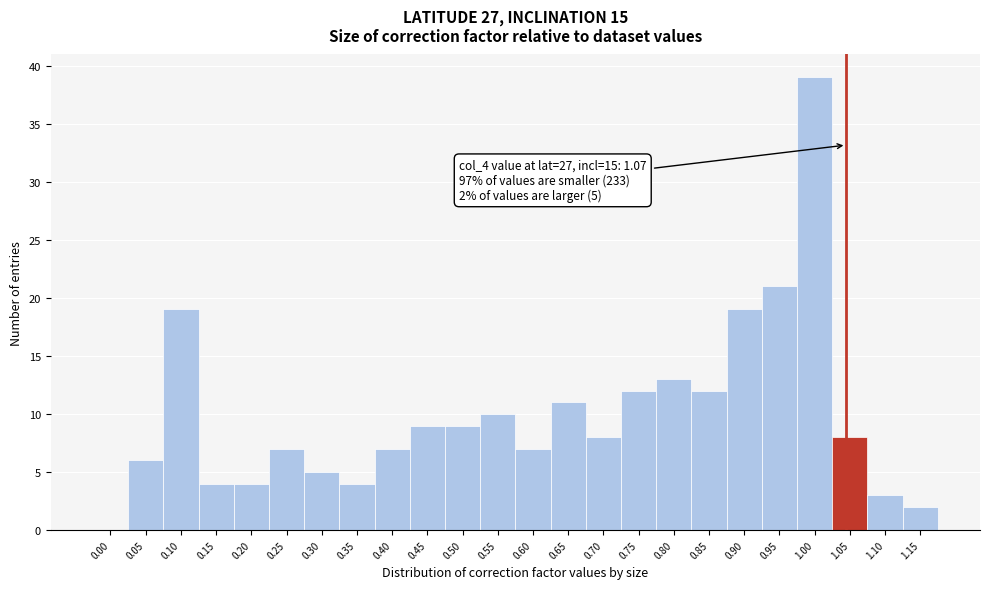

Reading right to left, list all the values displayed in this chart.

1.15=2	1.10=3	1.05=8	1.00=39	0.95=21	0.90=19	0.85=12	0.80=13	0.75=12	0.70=8	0.65=11	0.60=7	0.55=10	0.50=9	0.45=9	0.40=7	0.35=4	0.30=5	0.25=7	0.20=4	0.15=4	0.10=19	0.05=6	0.00=0